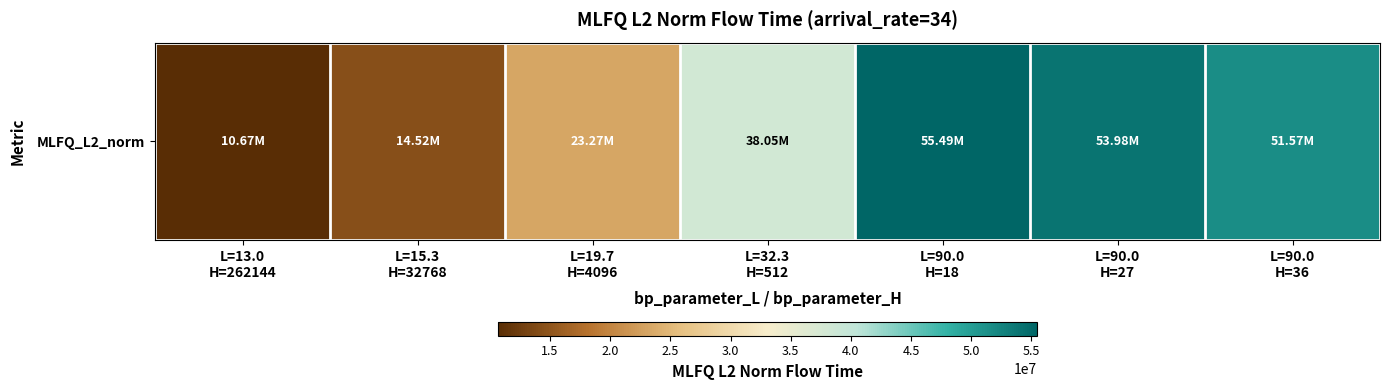

List the labels in order of value, smallest first.

L=13.0
H=262144, L=15.3
H=32768, L=19.7
H=4096, L=32.3
H=512, L=90.0
H=36, L=90.0
H=27, L=90.0
H=18